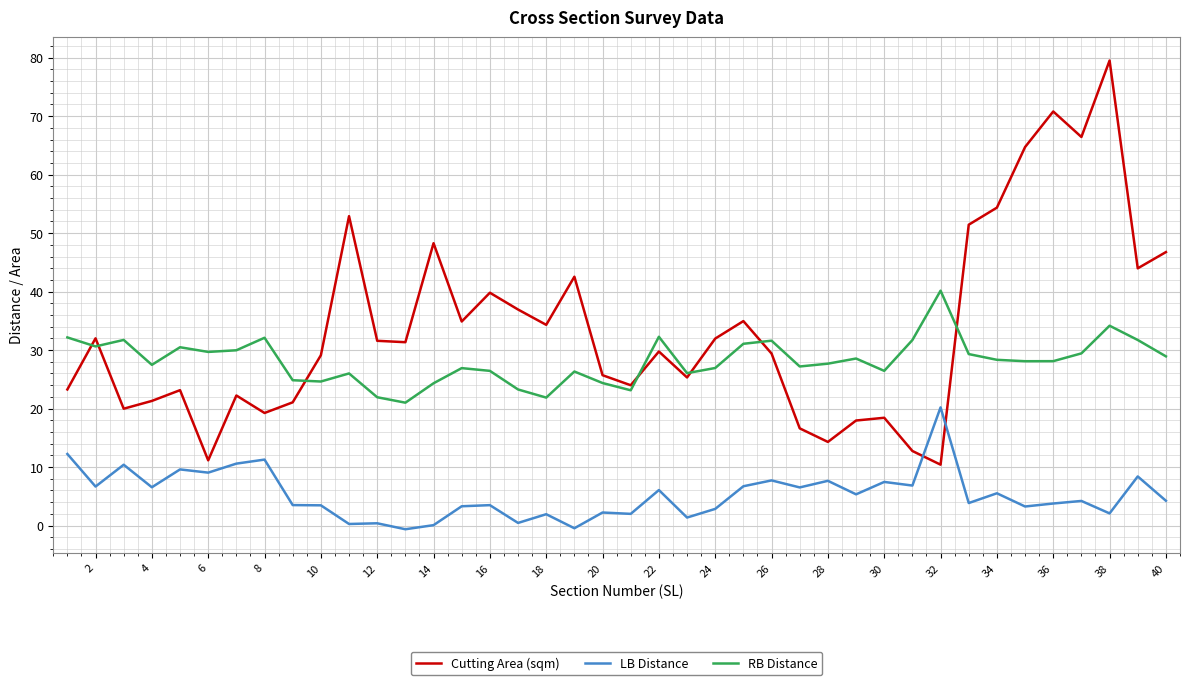

Which series has the widest spread of values?

Cutting Area (sqm)